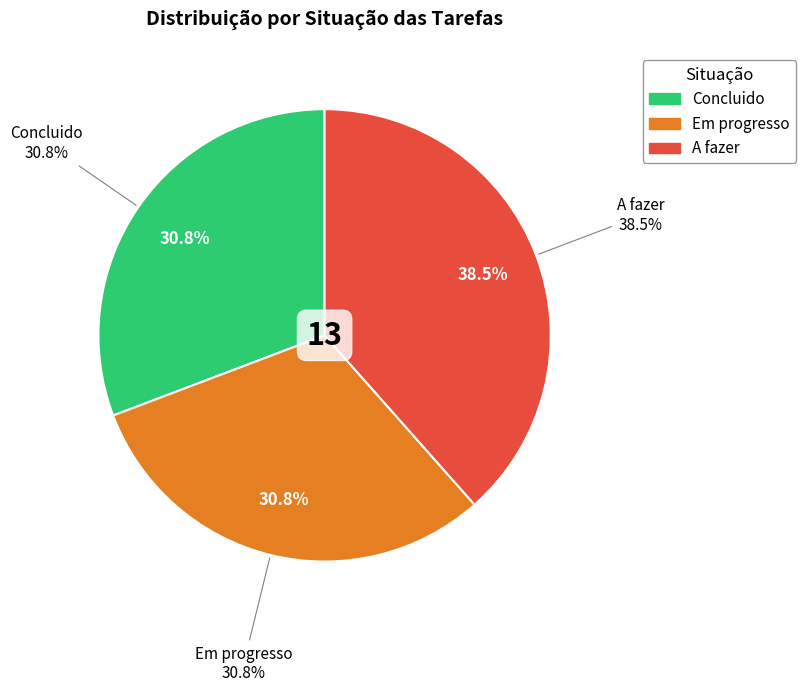

Is it true that Concluido is 37% of the pie?

False